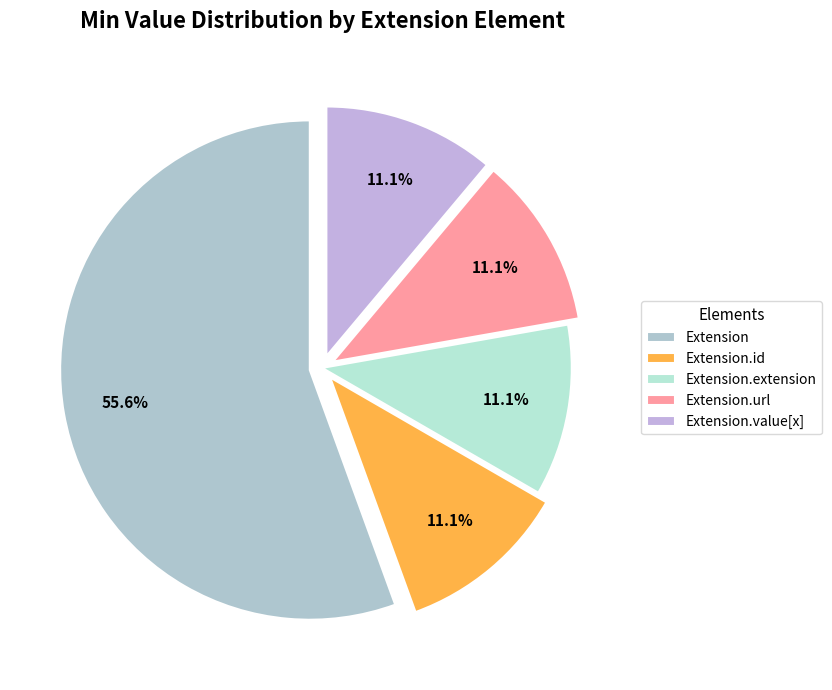

Which category accounts for the majority?

Extension